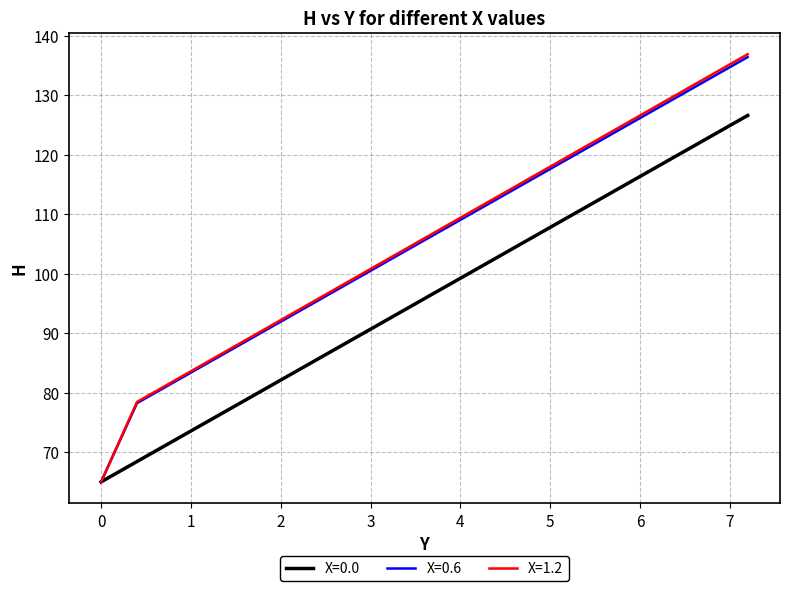

What is the smallest value displayed?

65.0